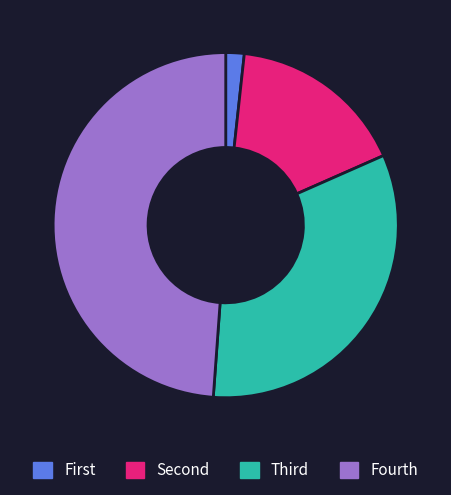

Rank the categories by value from lowest to highest.

First, Second, Third, Fourth